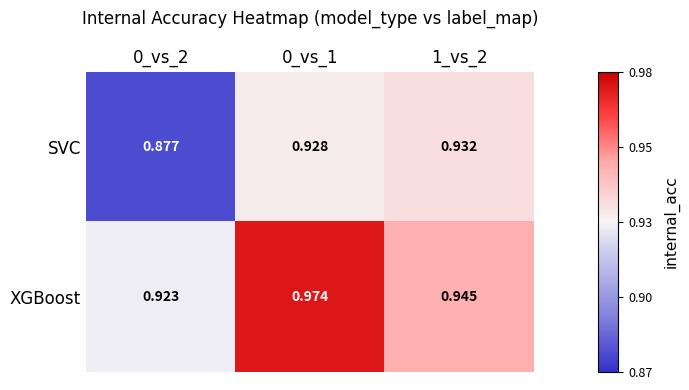

Between 0_vs_2 and 1_vs_2, which series saw the biggest shift?

SVC